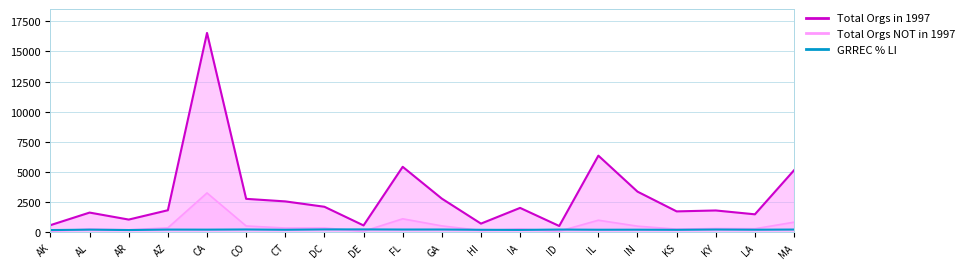

True or false: Total Orgs NOT in 1997 and GRREC % LI intersect in this chart.

True